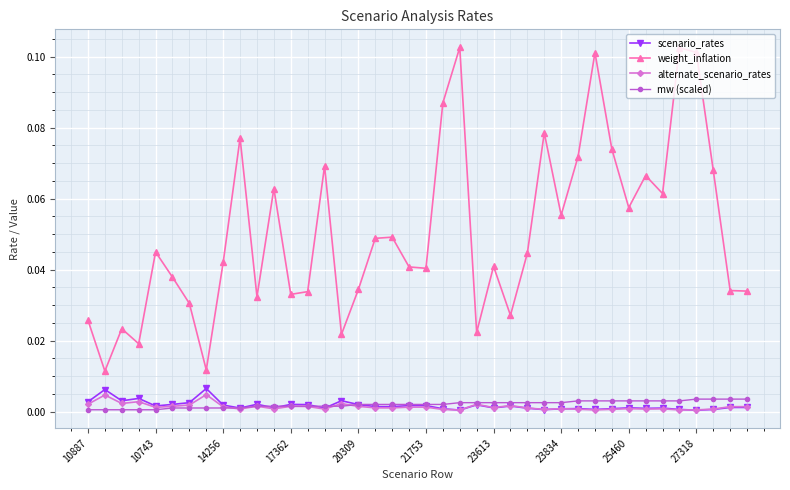

True or false: weight_inflation and alternate_scenario_rates intersect in this chart.

False